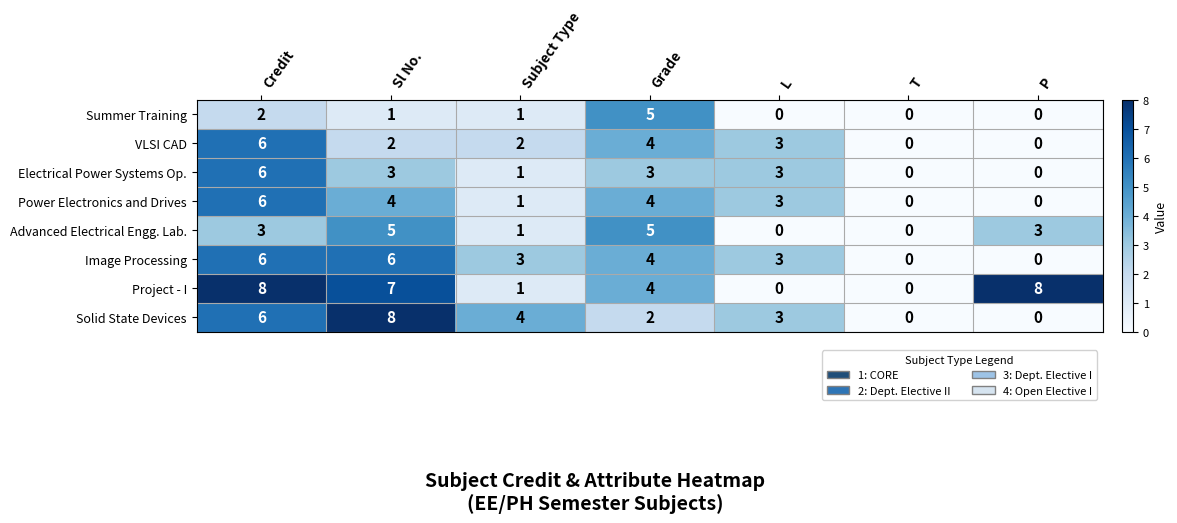

Between Sl No. and L, which series saw the biggest shift?

Project - I